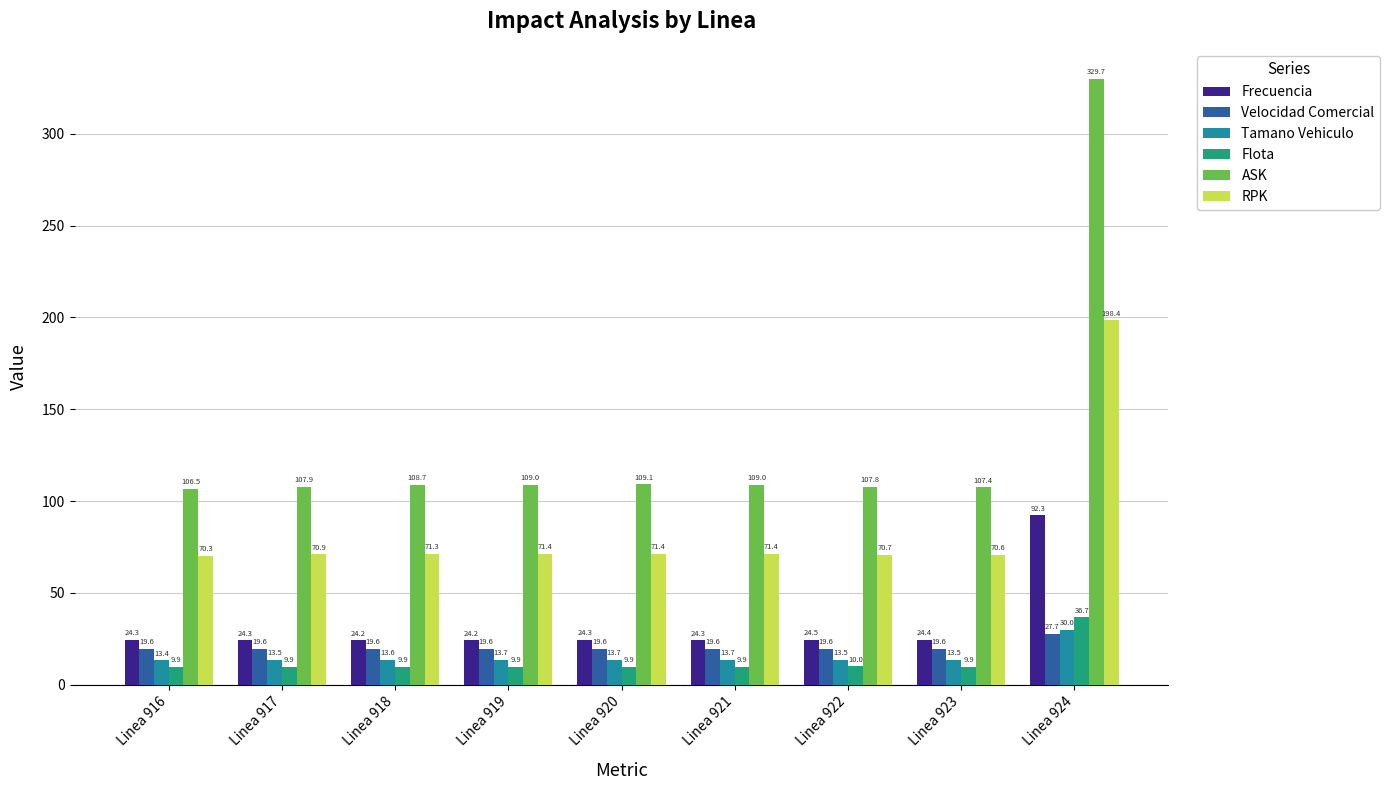

True or false: RPK has a value of 57.4 at Linea 924.

False